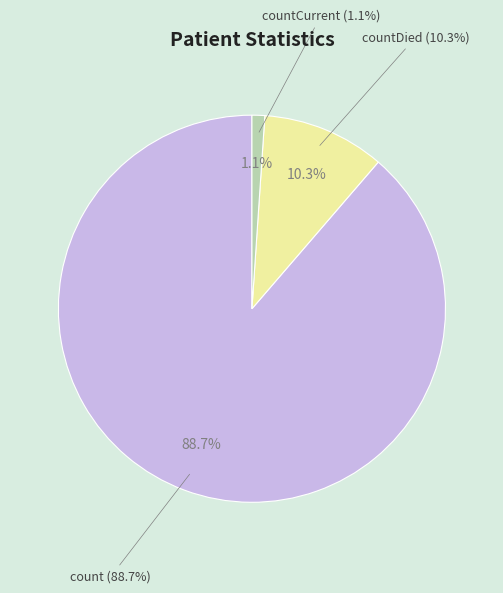

Do countCurrent and countDied together represent more than half of the pie?

No